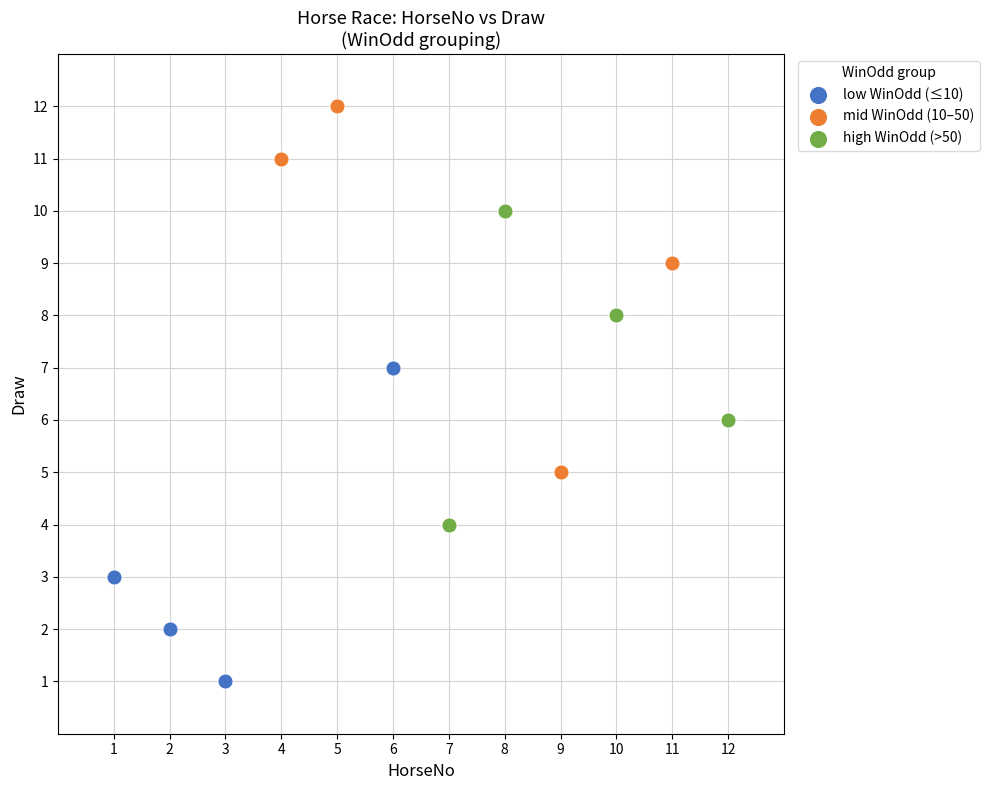

Which series contains the lowest Y value?

low WinOdd (≤10)